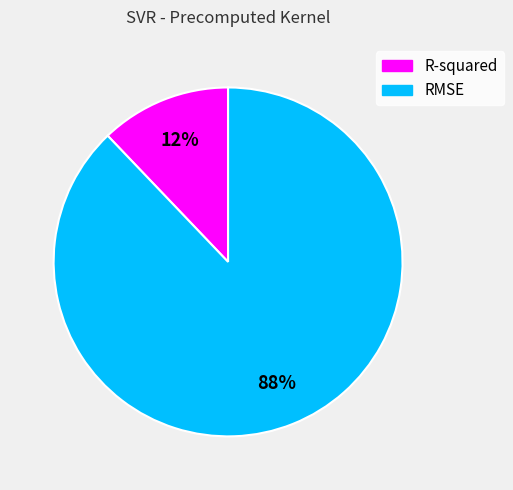

Which slice is the largest?

RMSE